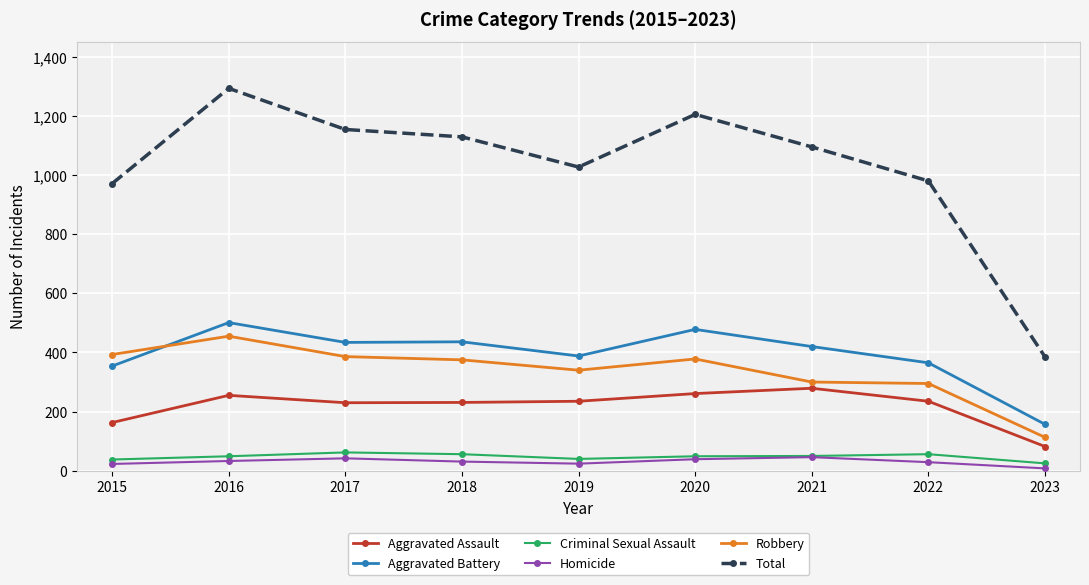

True or false: Aggravated Battery and Aggravated Assault cross at least once.

False